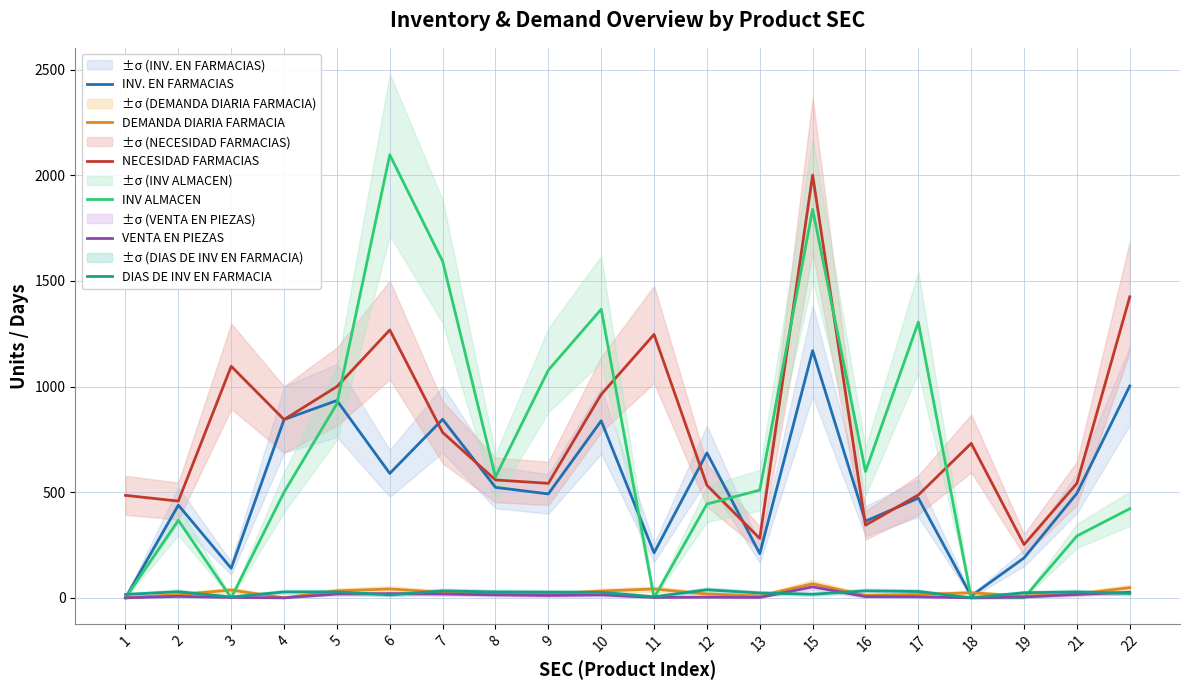

At 10, list the series in order from smallest to largest.

VENTA EN PIEZAS, DIAS DE INV EN FARMACIA, DEMANDA DIARIA FARMACIA, INV. EN FARMACIAS, NECESIDAD FARMACIAS, INV ALMACEN